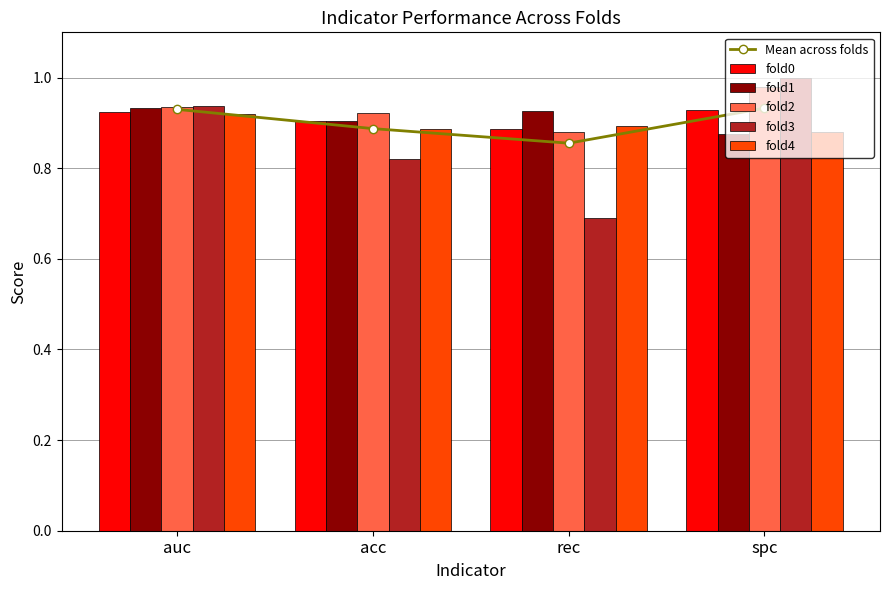

Where is fold0 nearest to the value 0?

rec